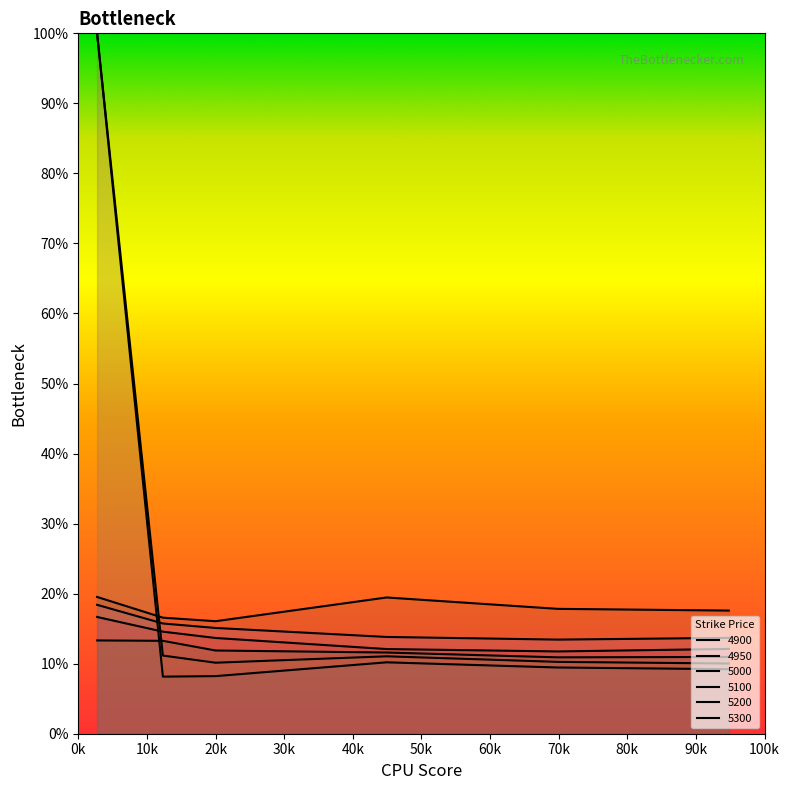

What is the maximum value for 5100?

0.2